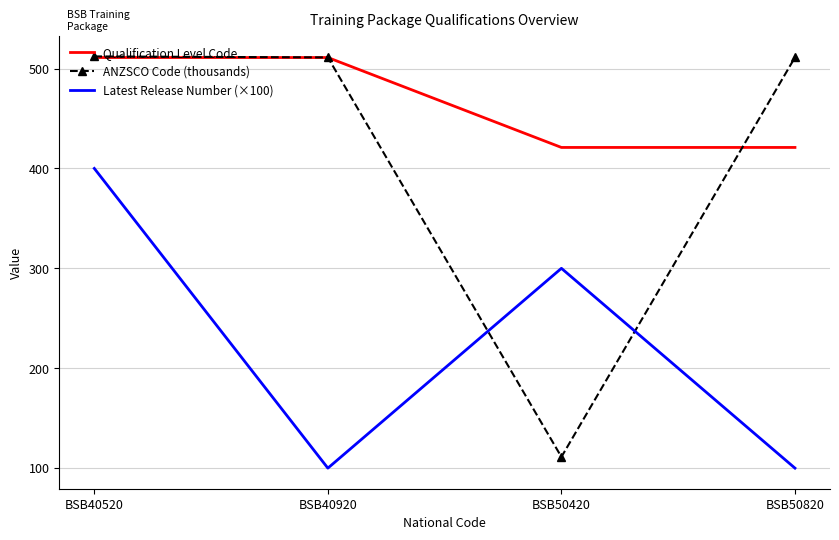

What is the total value across all series at BSB40920?

1122.1